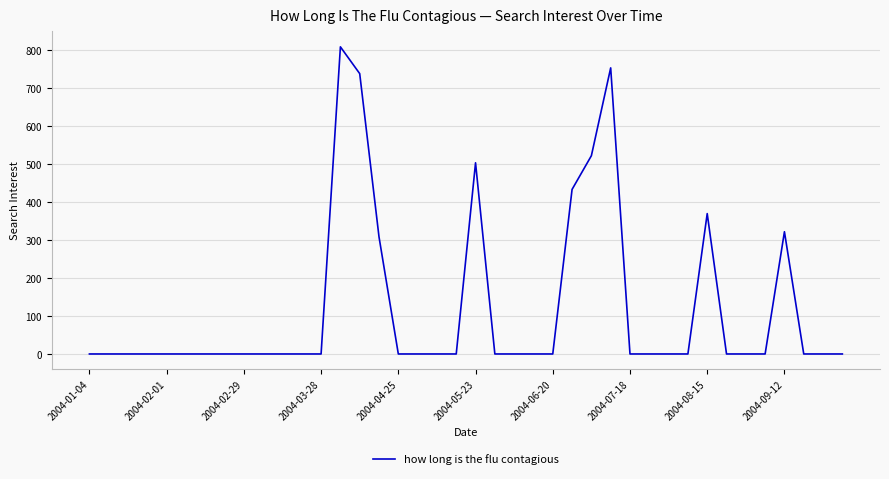

What is the difference between the maximum and minimum values?

808.3